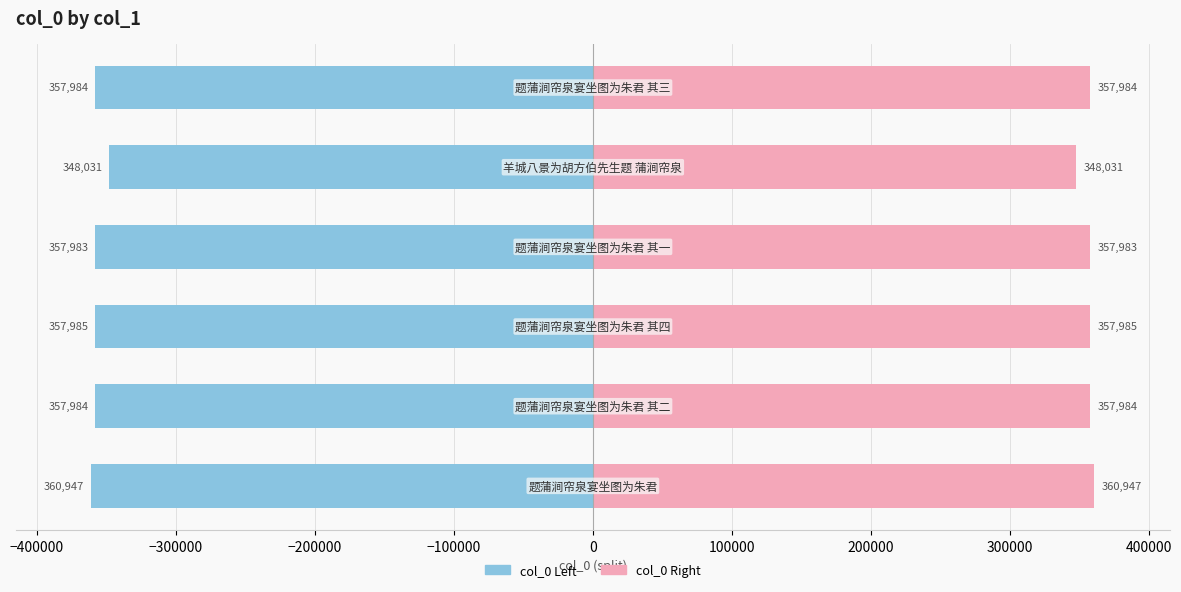

The value of col_0 (right) at −400000 is 525182.6. True or false?

False